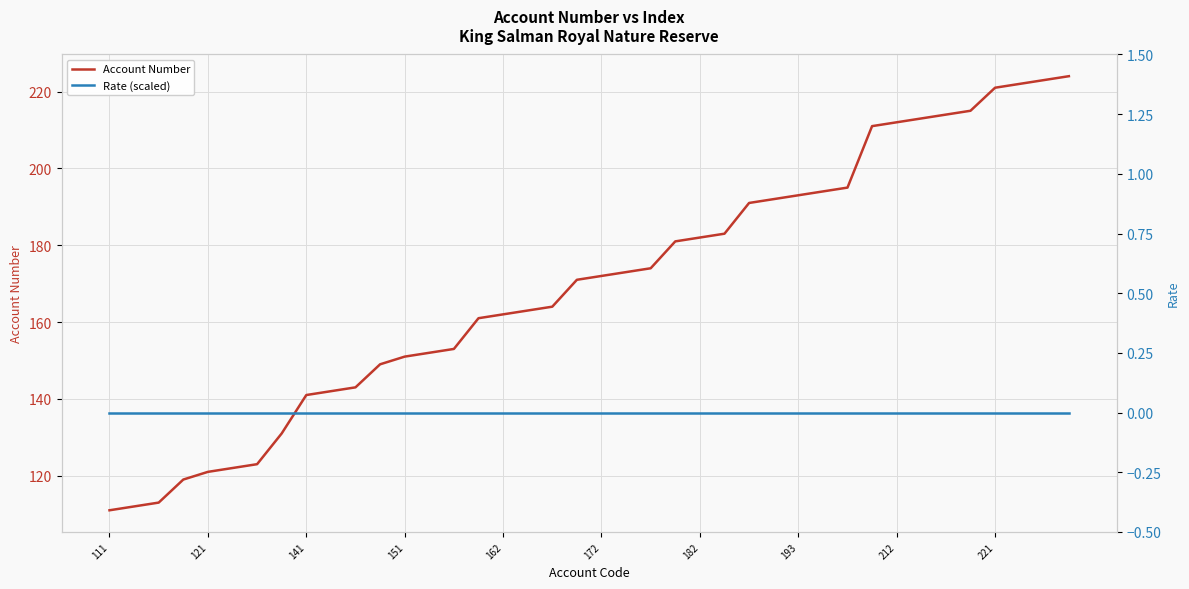

Rank the series by their maximum value, from lowest to highest.

Rate (scaled), Account Number